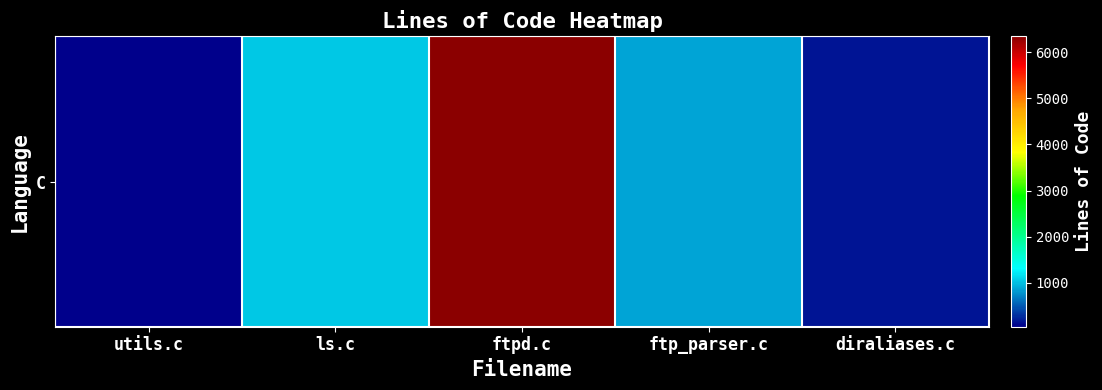

Count the number of values greater than 868.

2